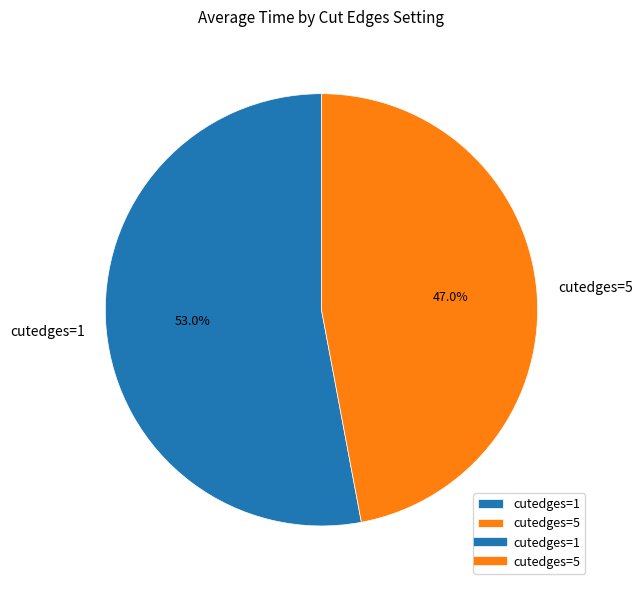

Which has a higher value, cutedges=1 or cutedges=5?

cutedges=1